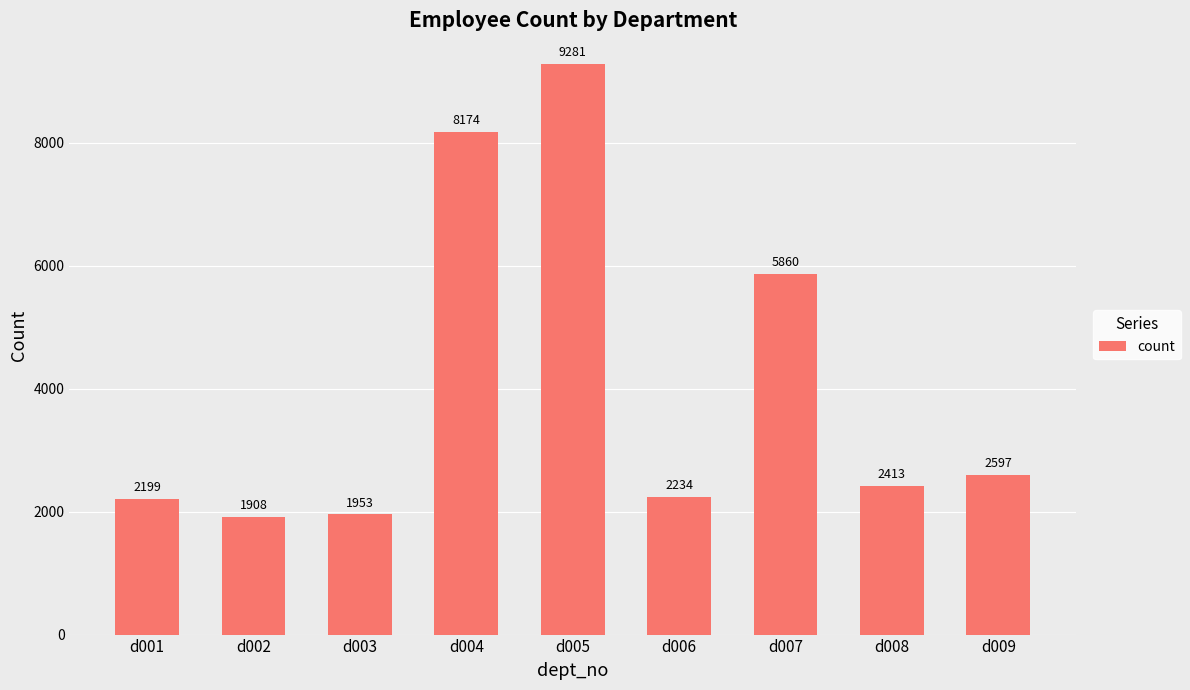

List the labels in order of value, largest first.

d005, d004, d007, d009, d008, d006, d001, d003, d002